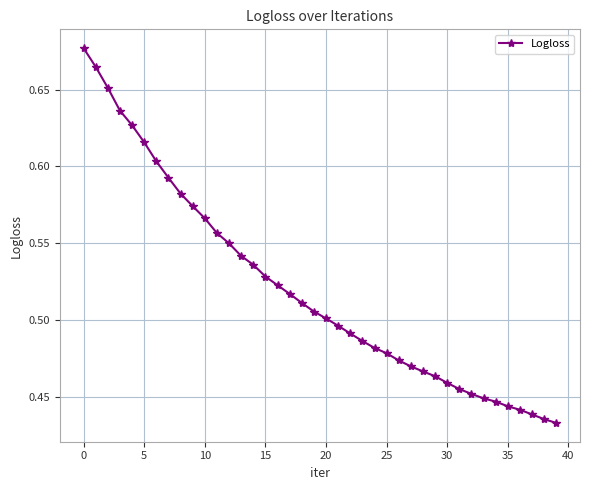

Count the values in the range 0 to 1.

40